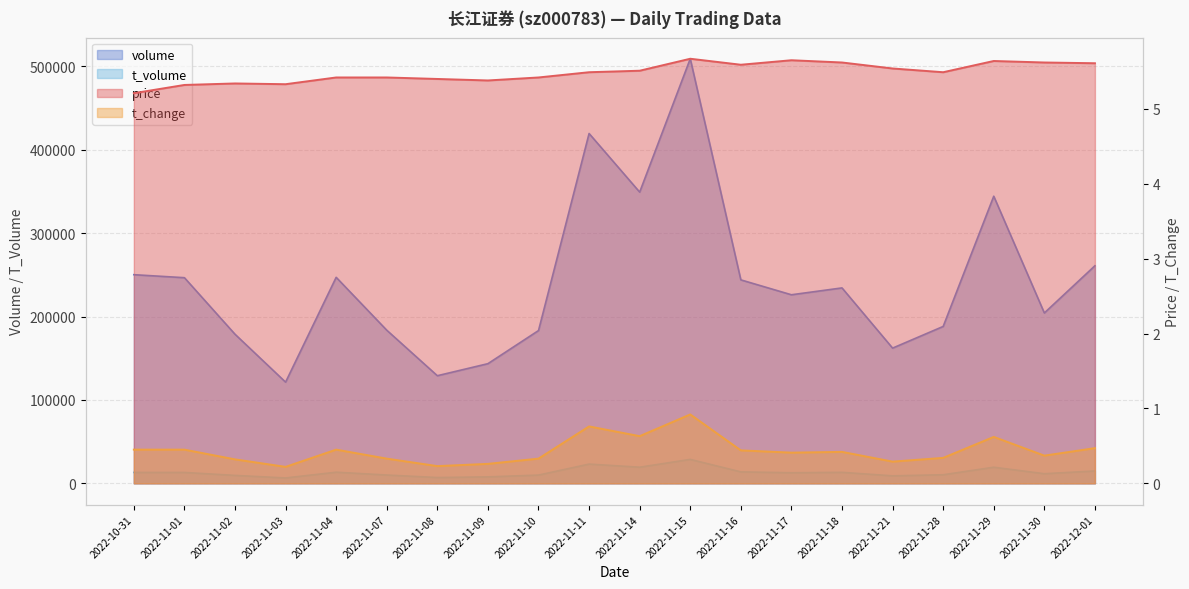

Which series has the largest total across all categories?

volume